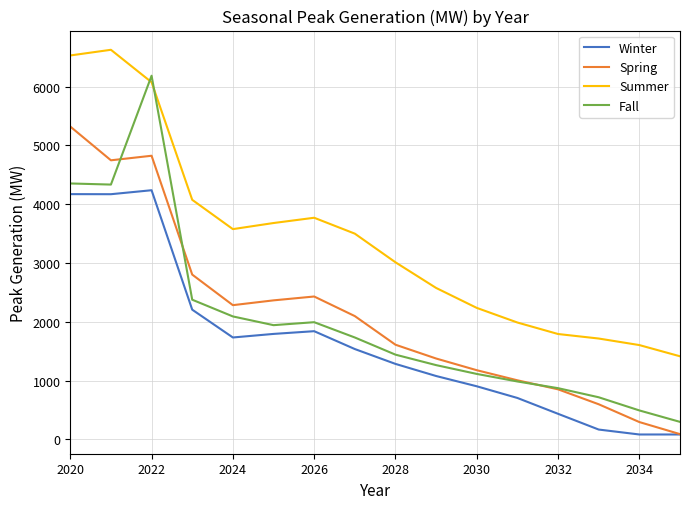

True or false: Winter and Summer intersect in this chart.

False